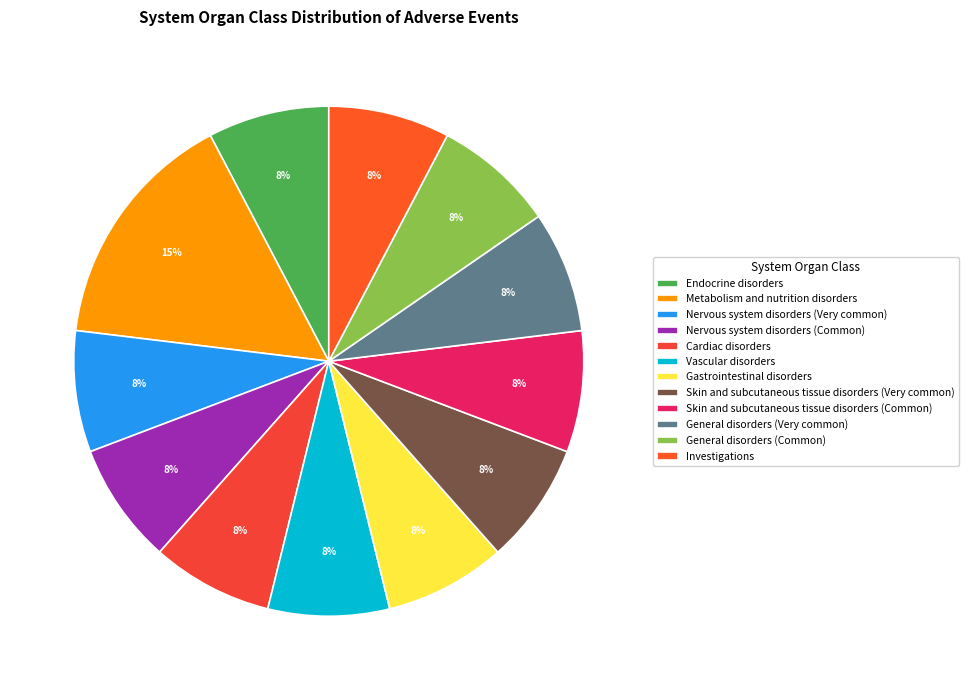

What is the largest slice in the pie chart?

Metabolism and nutrition disorders